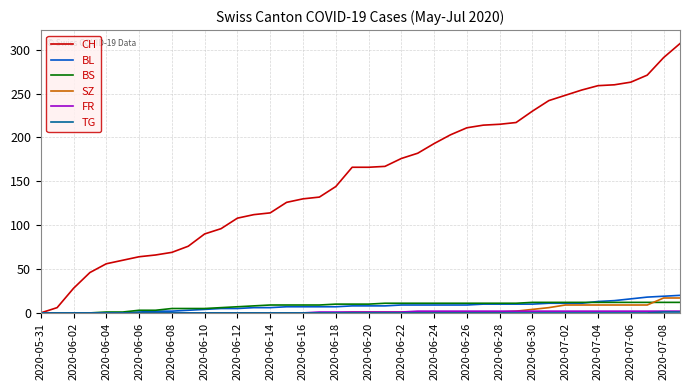

How many lines are shown in the chart?

6